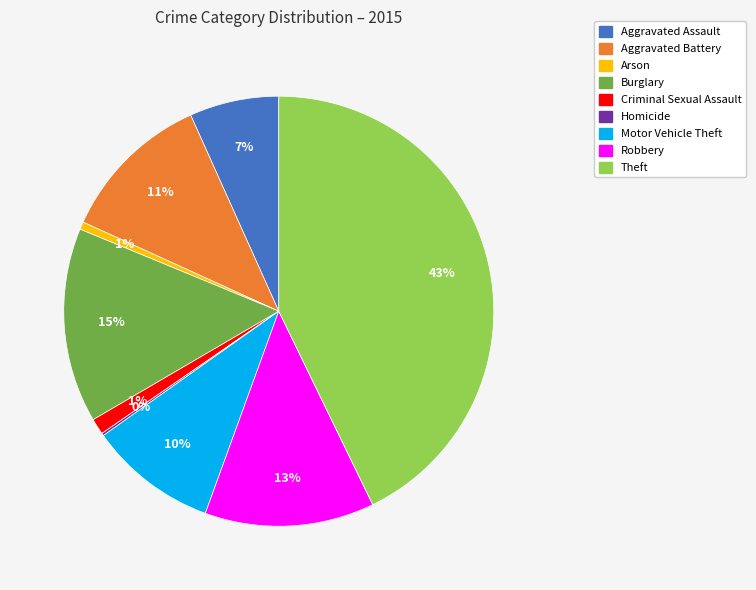

Is there any slice that represents more than half of the pie?

No